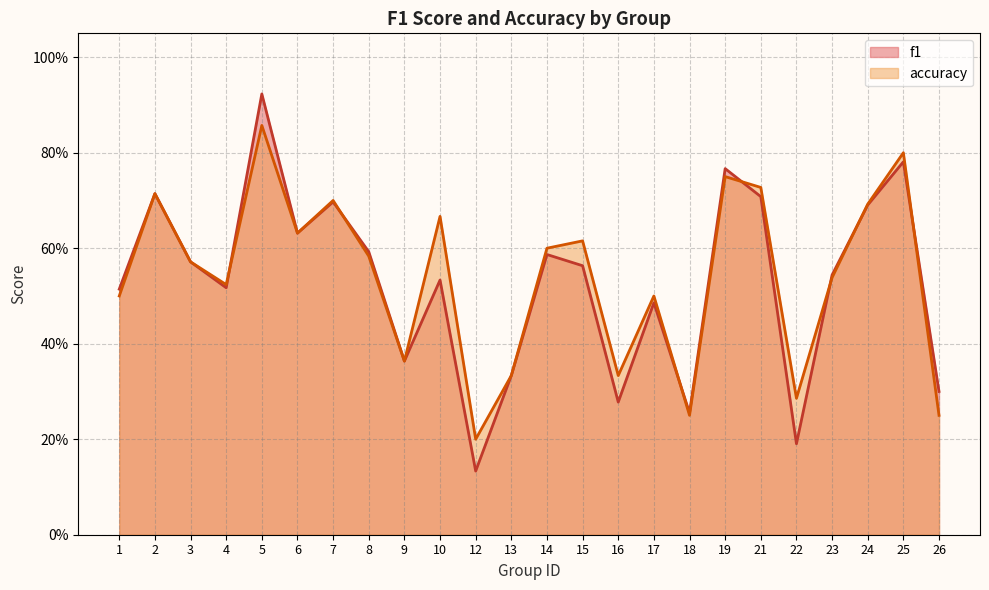

True or false: f1 has a value of 1.0 at 7.

False